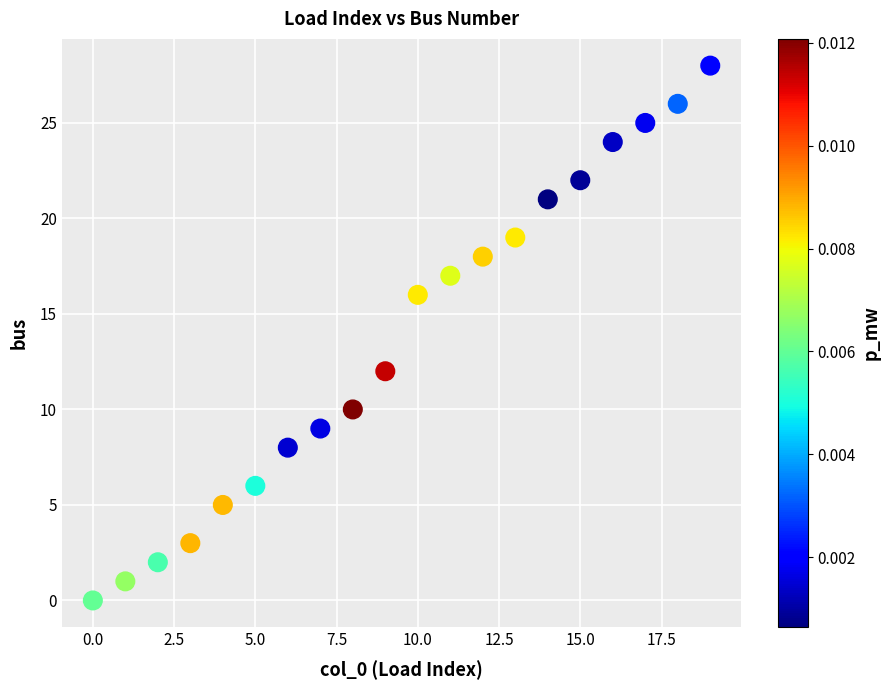

What is the range of Y values (max minus min)?

28